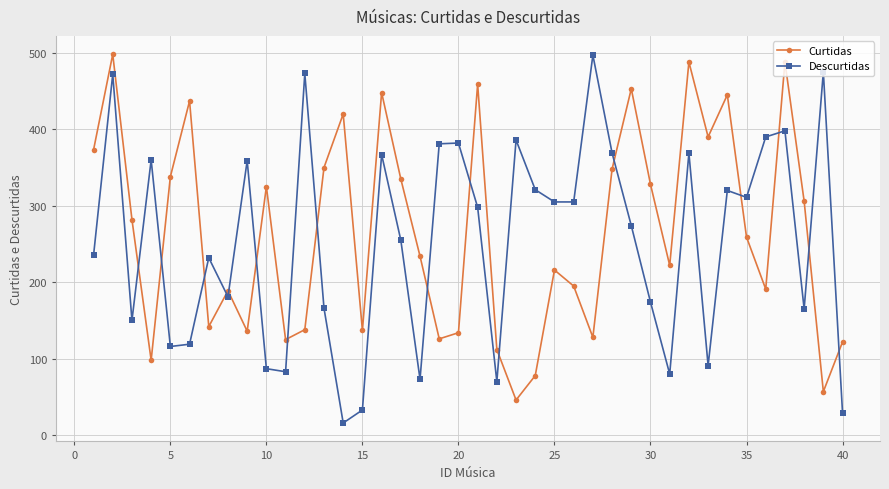

How many data points in Descurtidas are less than 298?

20